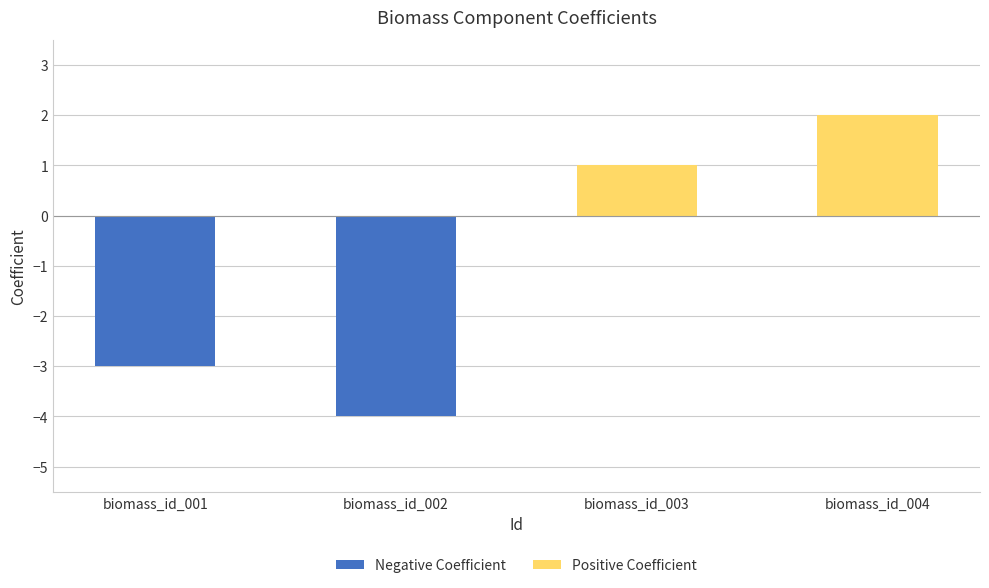

The value of Negative Coefficient at biomass_id_004 is 0. True or false?

True